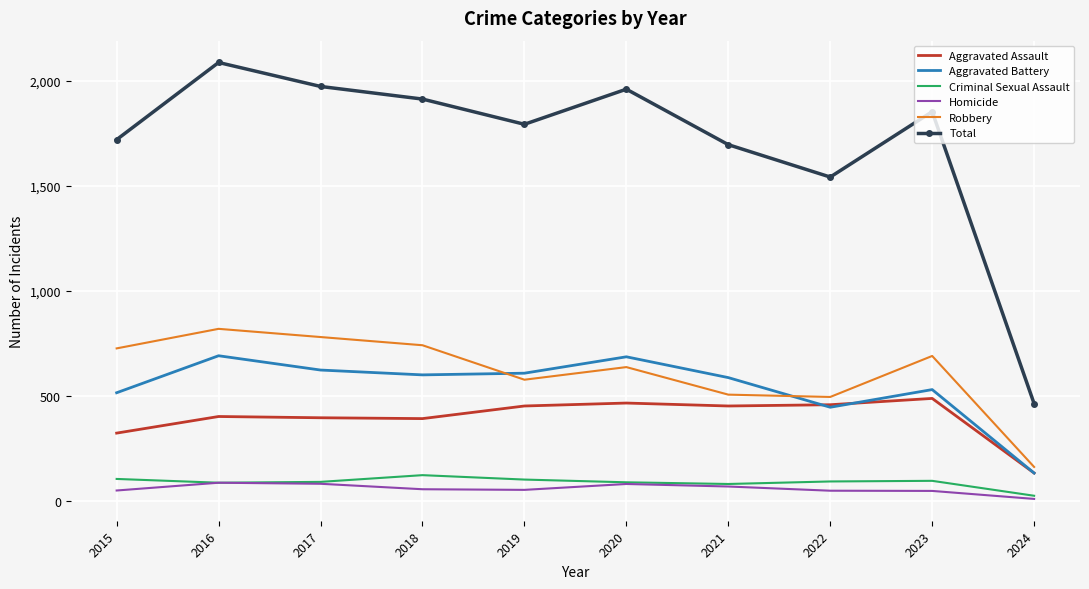

Is it true that Total equals 3045 at 2017?

False